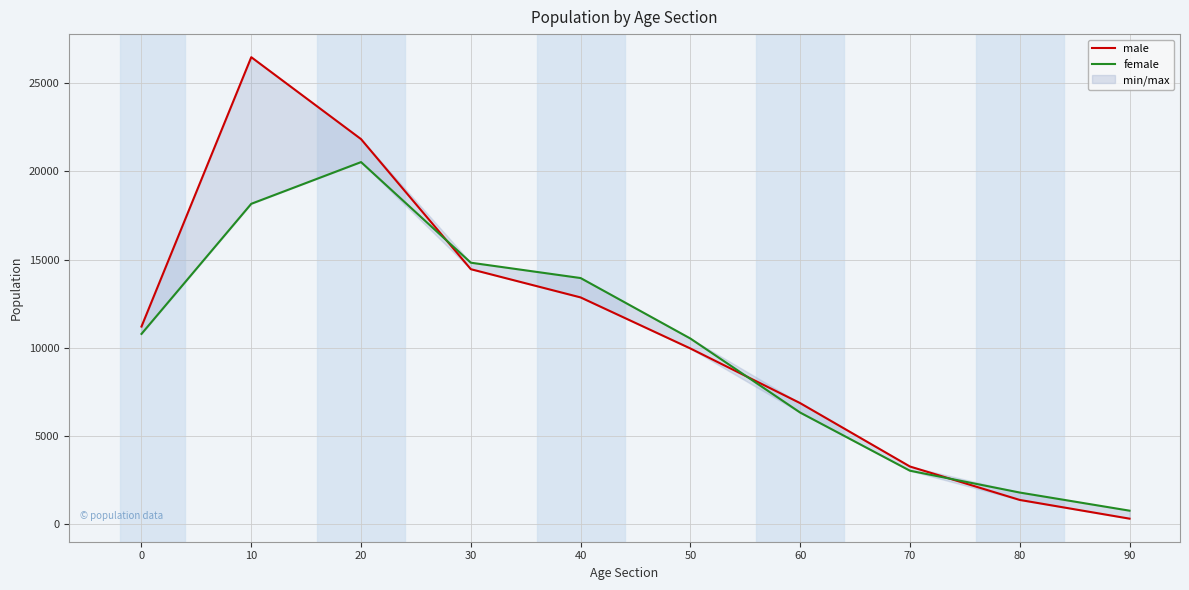

What is the value of the female point at the 7th from the left?

6336